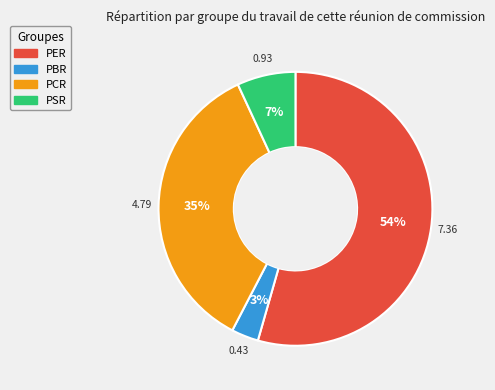

How many segments does this pie chart have?

4